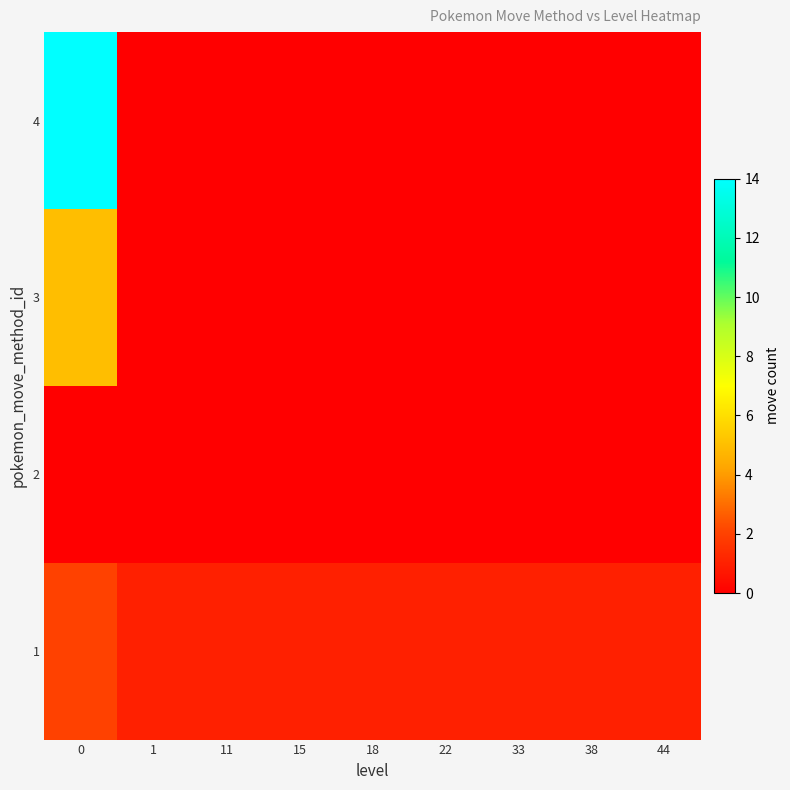

Reading right to left, extract all data points from this chart.

1: 44=1	38=1	33=1	22=1	18=1	15=1	11=1	1=1	0=2
2: 44=0	38=0	33=0	22=0	18=0	15=0	11=0	1=0	0=0
3: 44=0	38=0	33=0	22=0	18=0	15=0	11=0	1=0	0=5
4: 44=0	38=0	33=0	22=0	18=0	15=0	11=0	1=0	0=14